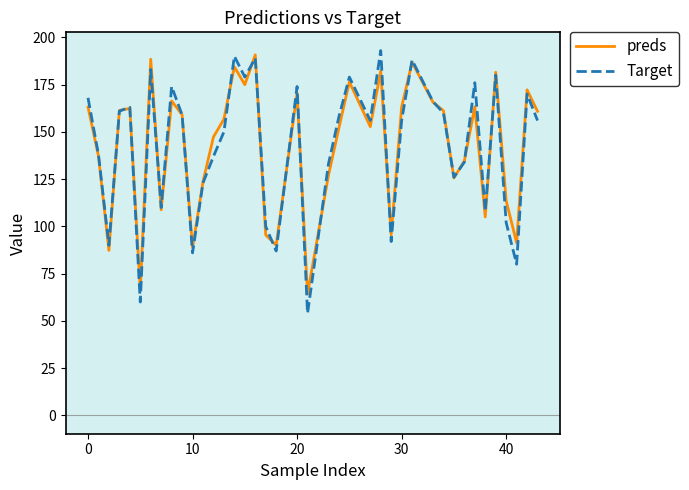

Which series has the widest spread of values?

Target